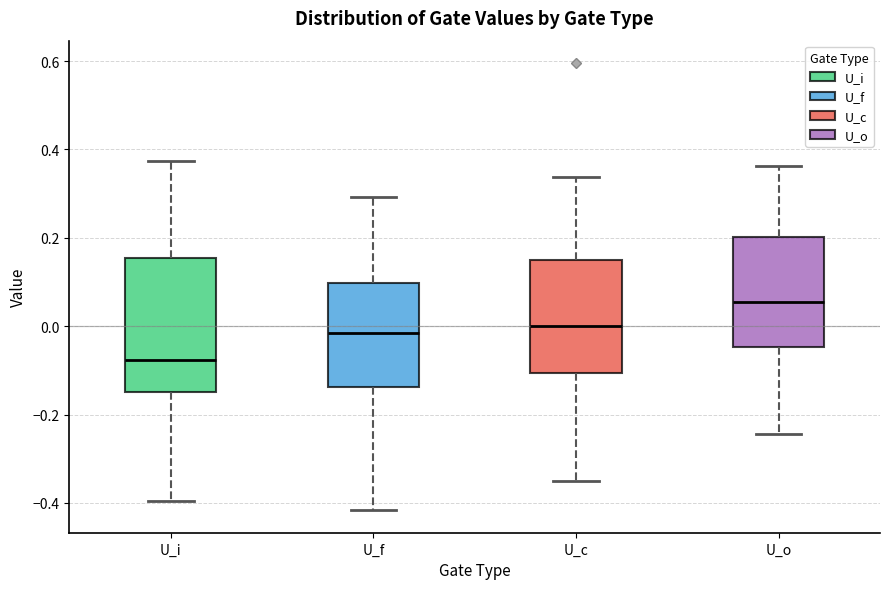

Where does the lower whisker of the box for U_i end on the y-axis? The values are not printed on the chart, so give them approximately, as read against the axis.

-0.40